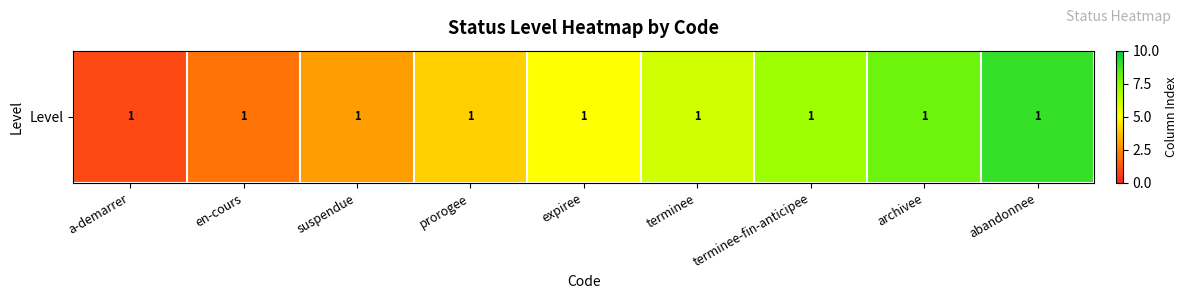

What is the greatest value displayed?

9